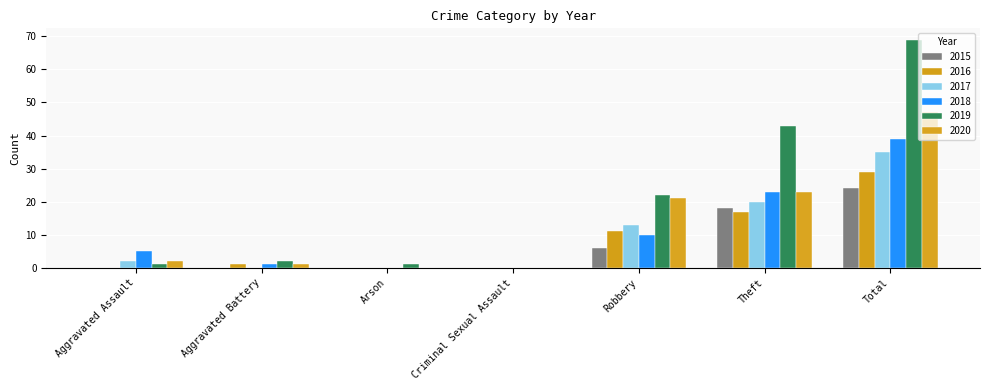

What is the label of the 6th bar from the right?

Aggravated Battery